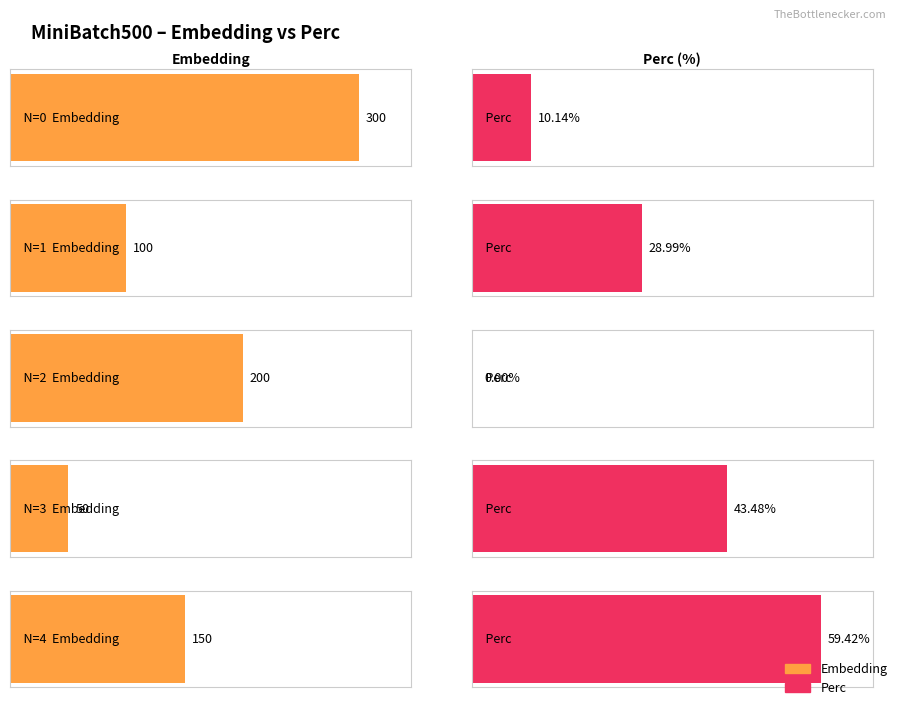

Does the chart contain stacked bars?

No